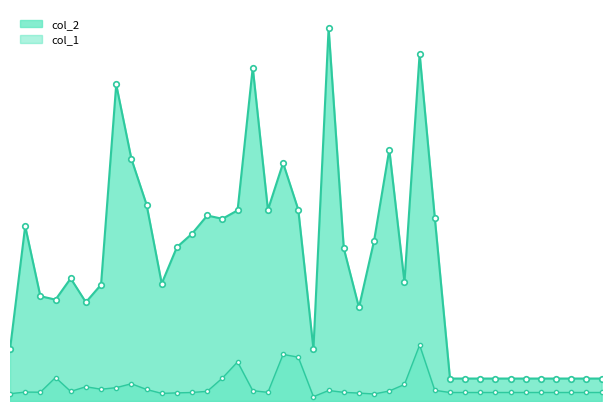

List the series in order of their overall mean, lowest first.

col_1, col_2